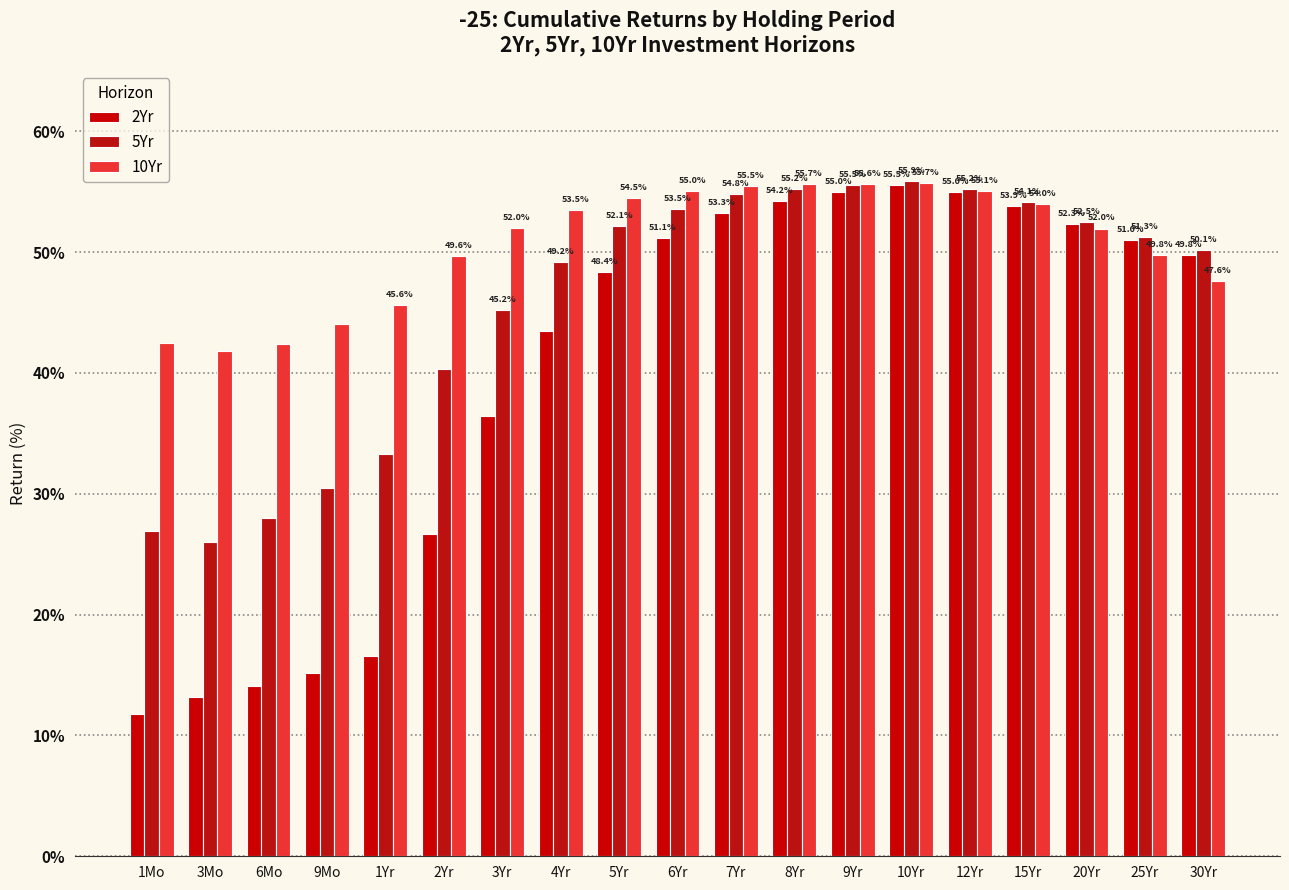

Are the bars horizontal?

No